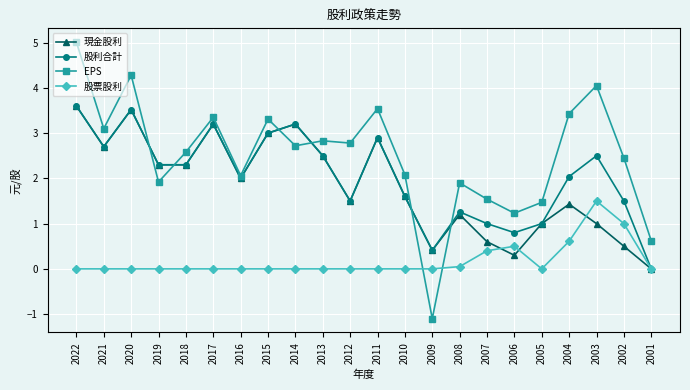

True or false: 股票股利 has a value of 0.2 at 2004.

False